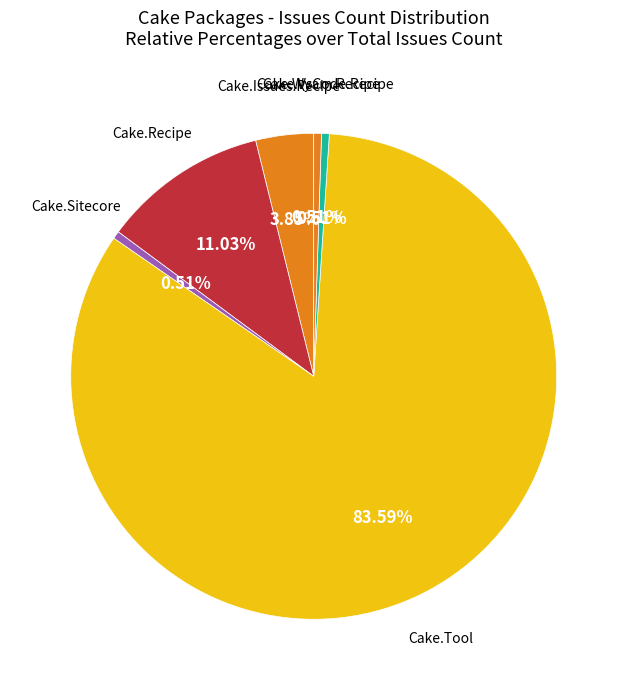

Combined, do Cake.Issues.Recipe and Cake.Wyam.Recipe account for over 50%?

No